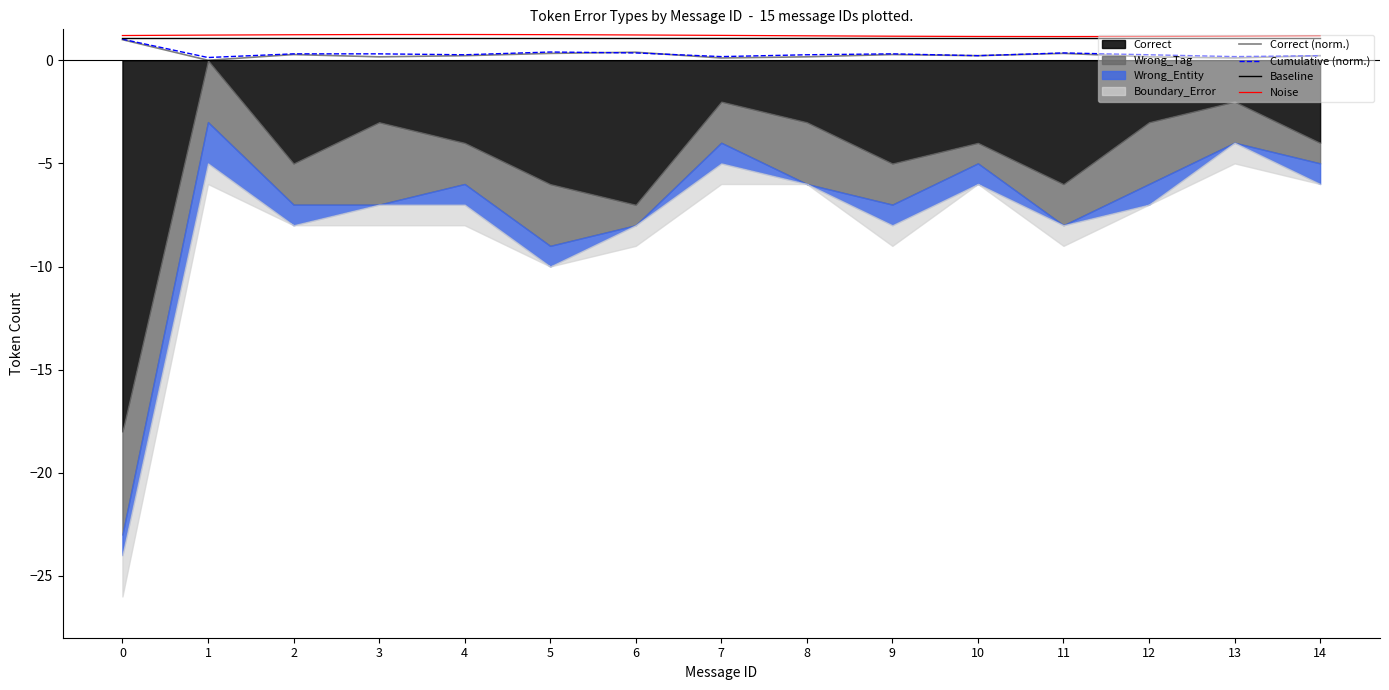

What is the spread (max minus min) of values at 0?

0.2